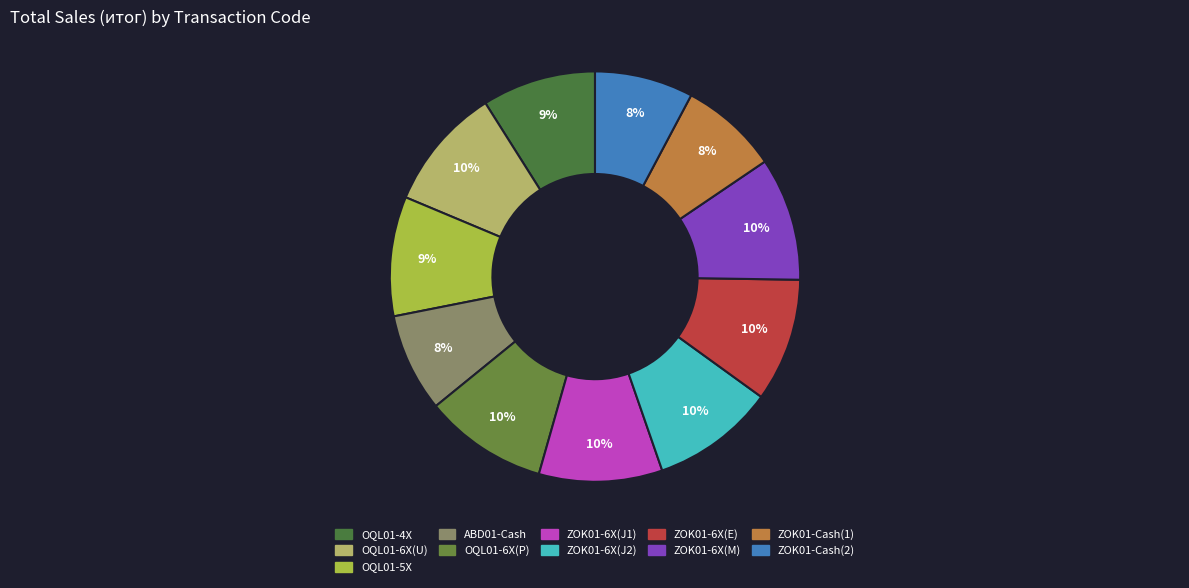

How many slices are in this pie chart?

11